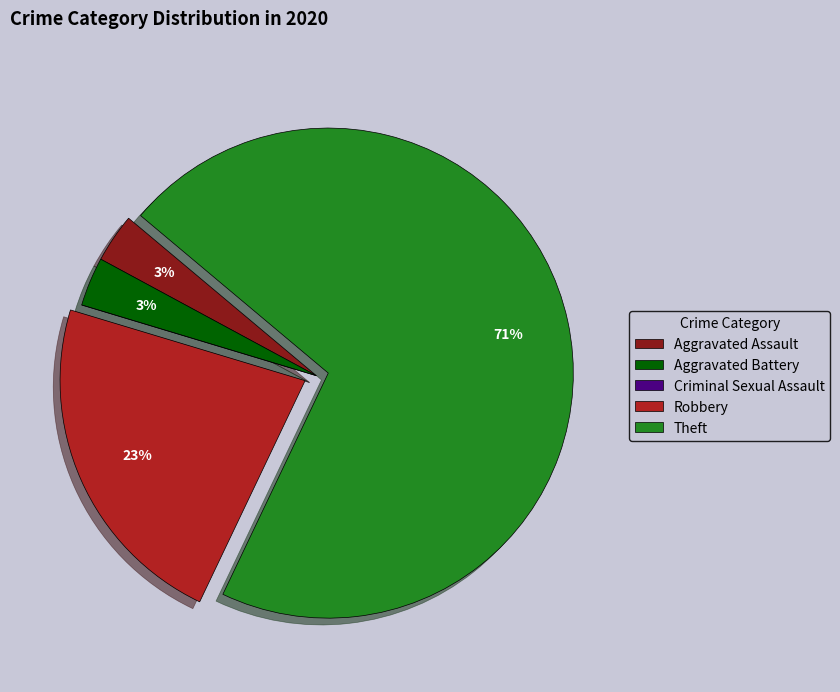

Approximately how many times larger is the value at Robbery compared to Theft?

0.3